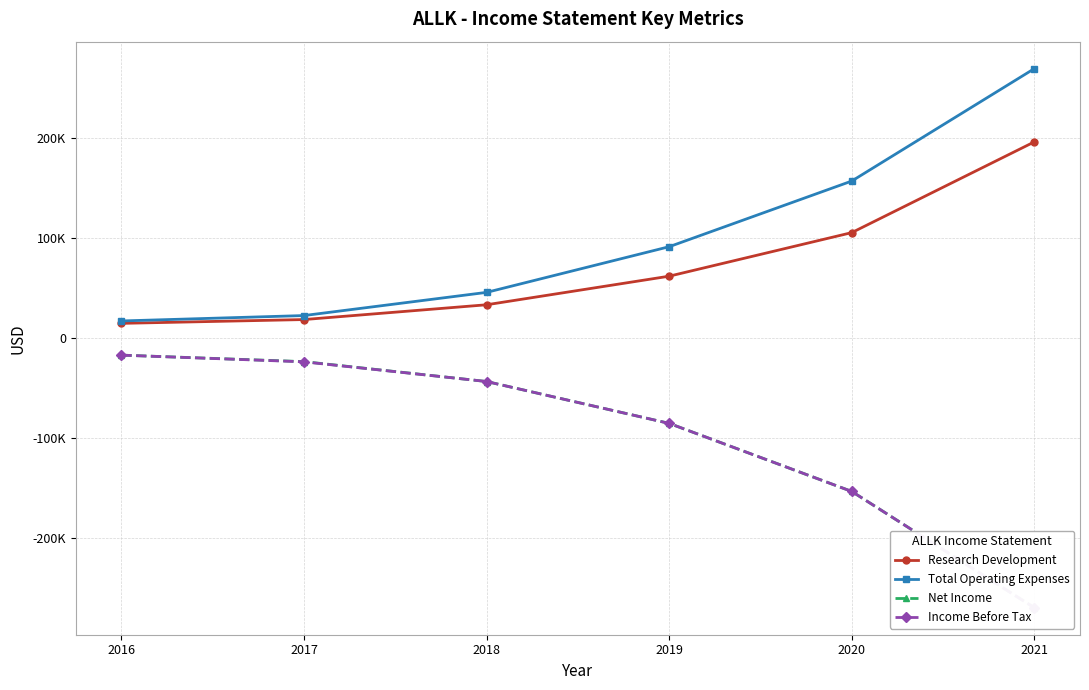

At which label does Research Development reach its minimum?

2016